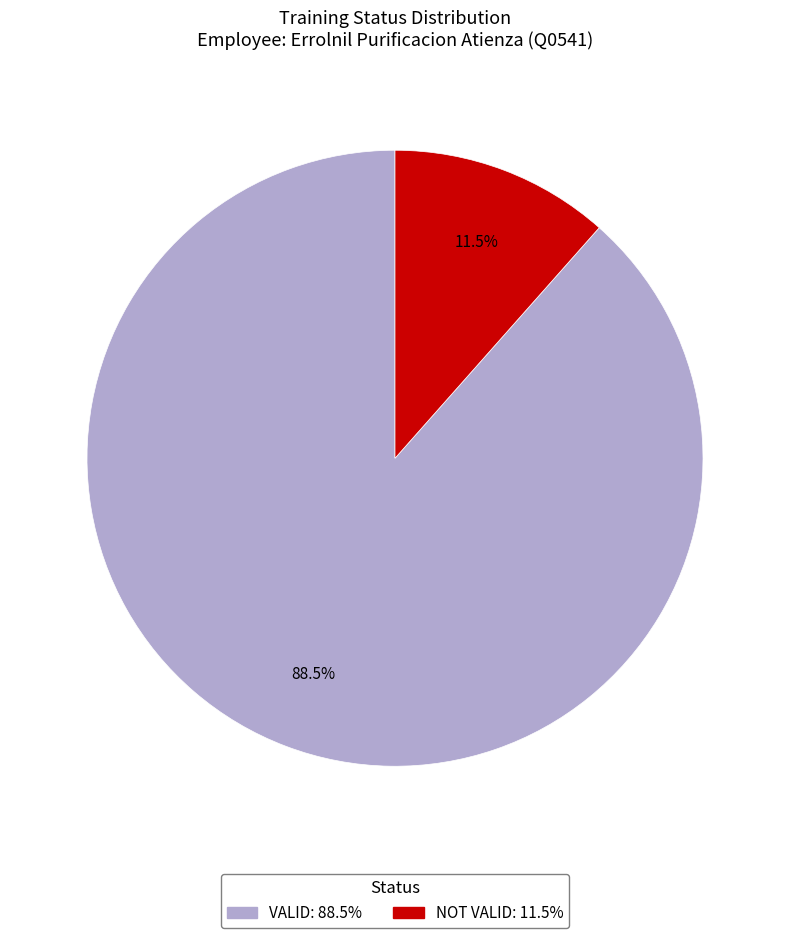

Rank the categories by value from highest to lowest.

VALID, NOT VALID